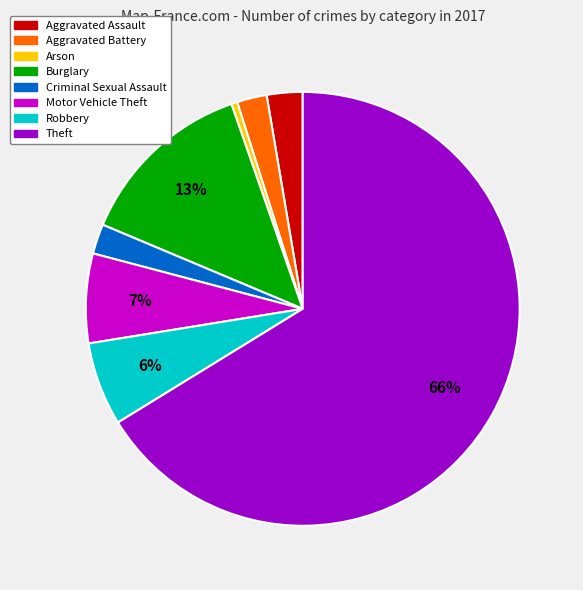

The Theft slice represents 66% of the pie. True or false?

True